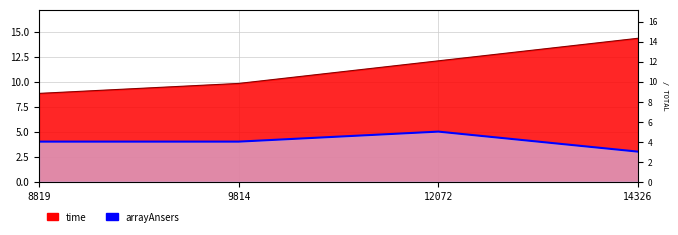

Where is time nearest to the value 11?

12072